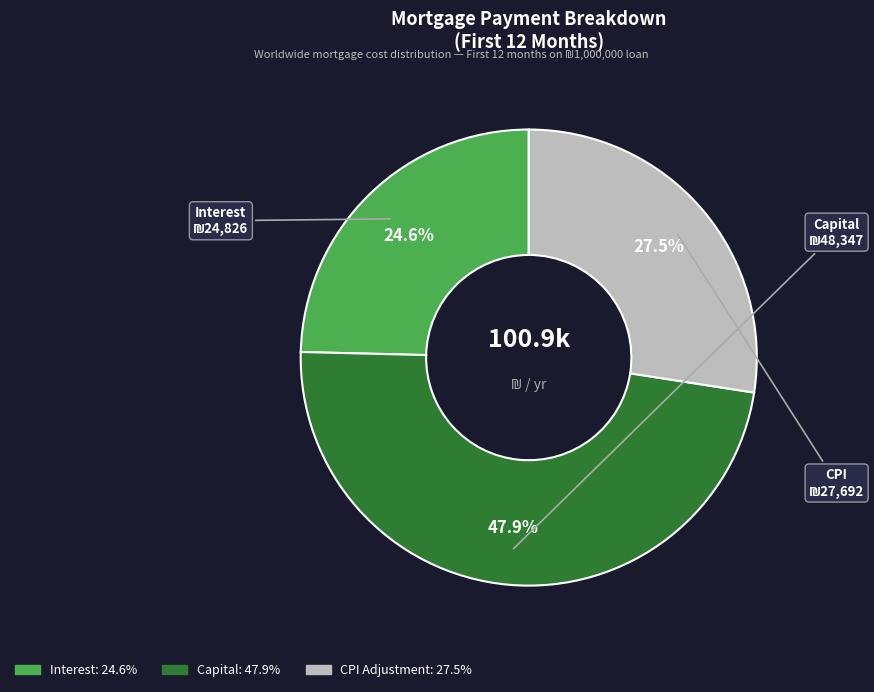

Is there a majority slice in this chart?

No